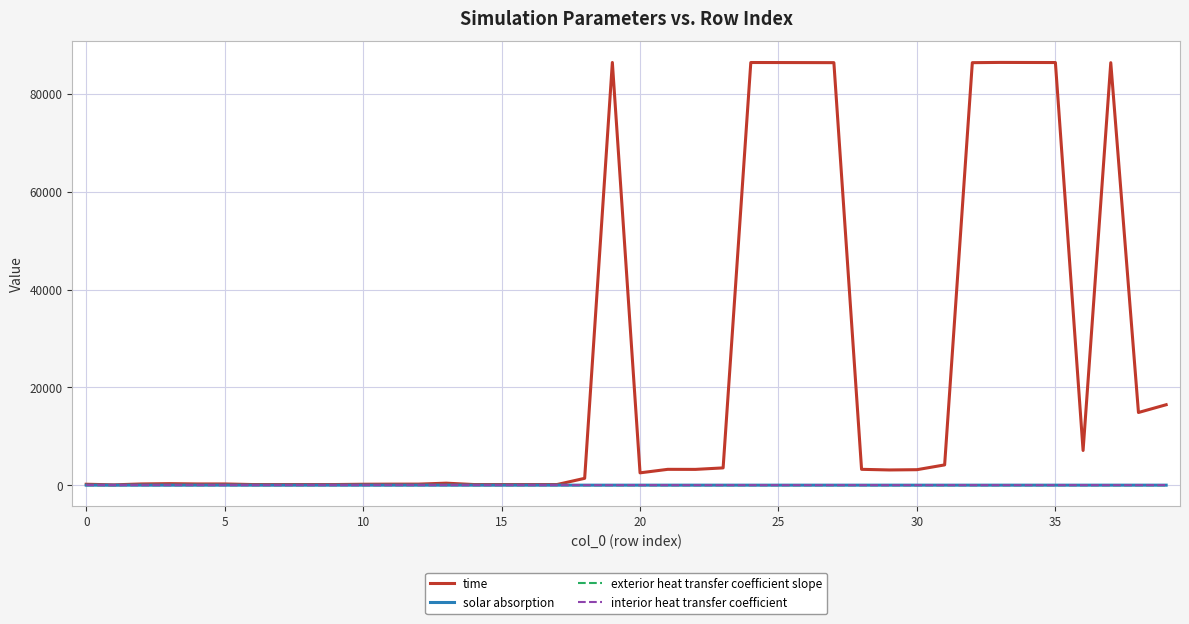

Which series has the largest range (max minus min)?

time